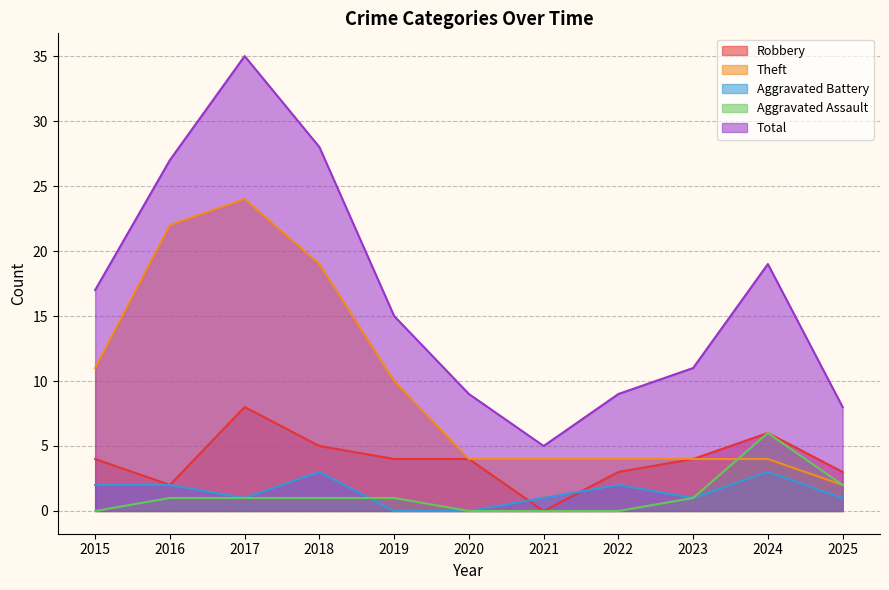

At which label does Theft first exceed 4?

2015